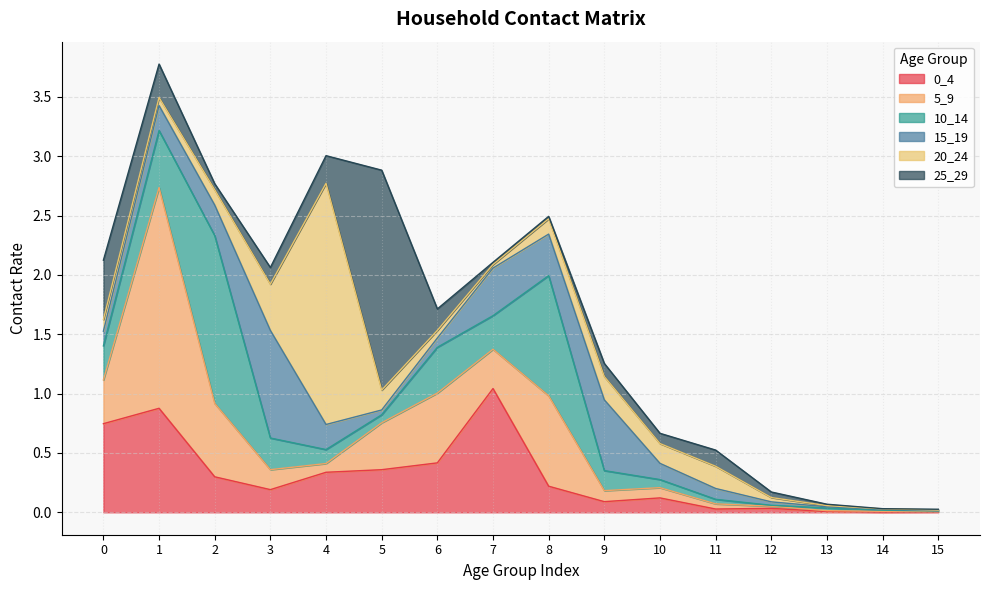

Reading right to left, transcribe all the data shown in this chart.

0_4: 15=0.0	14=0.0	13=0.0	12=0.0	11=0.0	10=0.1	9=0.1	8=0.2	7=1.0	6=0.4	5=0.4	4=0.3	3=0.2	2=0.3	1=0.9	0=0.7
5_9: 15=0.0	14=0.0	13=0.0	12=0.0	11=0.0	10=0.1	9=0.1	8=0.8	7=0.3	6=0.6	5=0.4	4=0.1	3=0.2	2=0.6	1=1.9	0=0.4
10_14: 15=0.0	14=0.0	13=0.0	12=0.0	11=0.0	10=0.1	9=0.2	8=1.0	7=0.3	6=0.4	5=0.1	4=0.1	3=0.3	2=1.4	1=0.5	0=0.3
15_19: 15=0.0	14=0.0	13=0.0	12=0.0	11=0.1	10=0.1	9=0.6	8=0.3	7=0.4	6=0.1	5=0.0	4=0.2	3=0.9	2=0.3	1=0.2	0=0.1
20_24: 15=0.0	14=0.0	13=0.0	12=0.0	11=0.2	10=0.2	9=0.2	8=0.1	7=0.0	6=0.1	5=0.2	4=2.0	3=0.4	2=0.1	1=0.1	0=0.1
25_29: 15=0.0	14=0.0	13=0.0	12=0.0	11=0.1	10=0.1	9=0.1	8=0.0	7=0.0	6=0.2	5=1.9	4=0.2	3=0.1	2=0.1	1=0.3	0=0.5